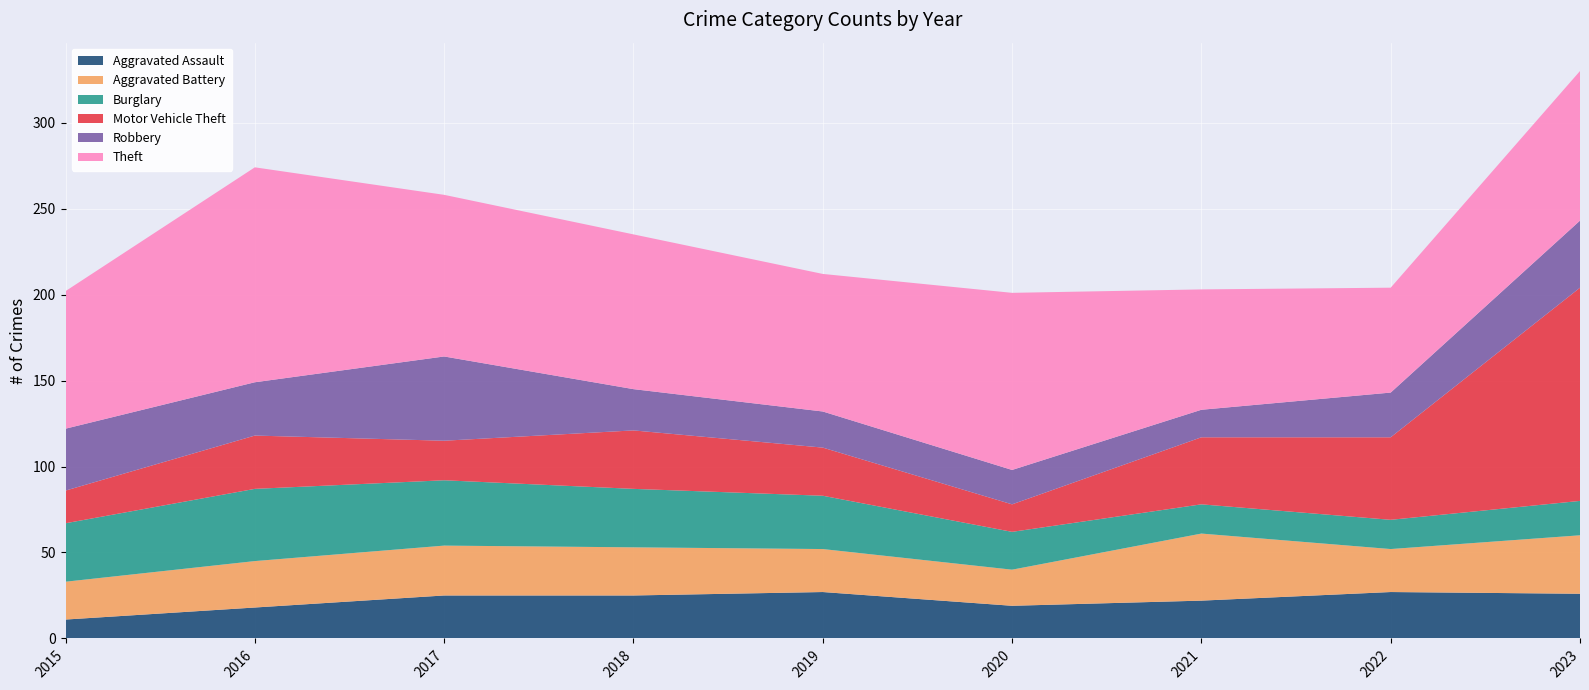

Reading right to left, transcribe all the data shown in this chart.

Aggravated Assault: 26	27	22	19	27	25	25	18	11
Aggravated Battery: 34	25	39	21	25	28	29	27	22
Burglary: 20	17	17	22	31	34	38	42	34
Motor Vehicle Theft: 124	48	39	16	28	34	23	31	19
Robbery: 39	26	16	20	21	24	49	31	36
Theft: 87	61	70	103	80	90	94	125	80